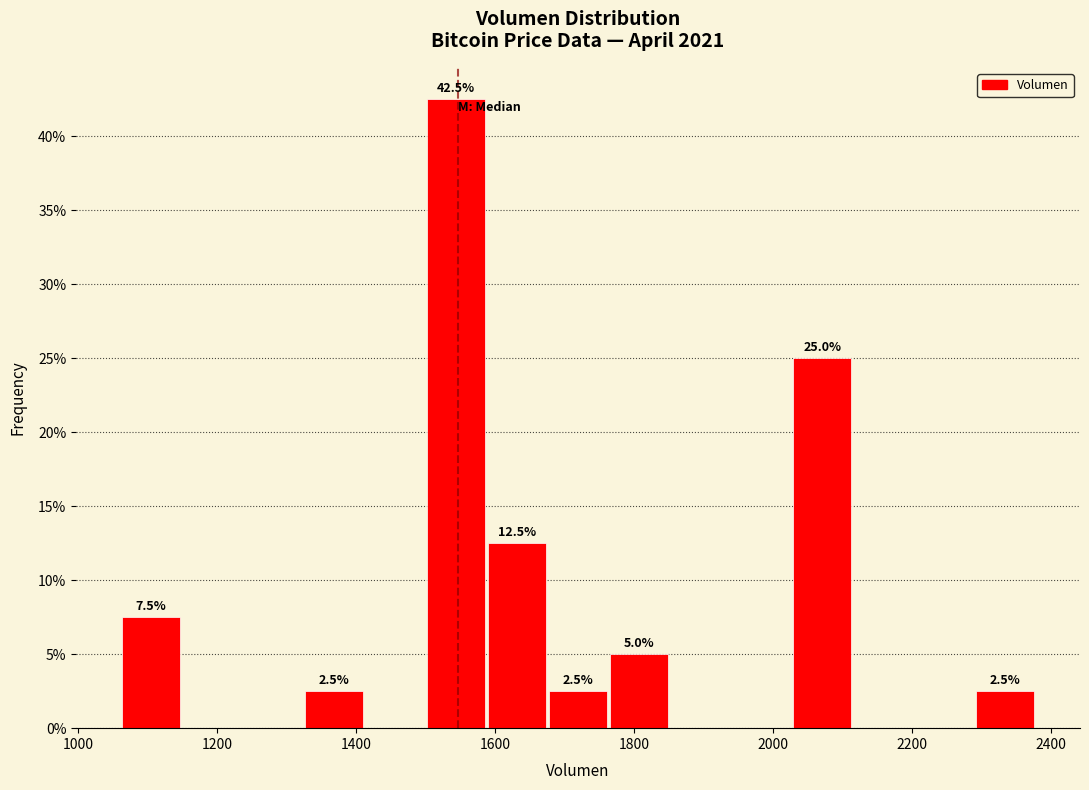

Over which range of the x-axis is the bar tallest?

1500 to 1580